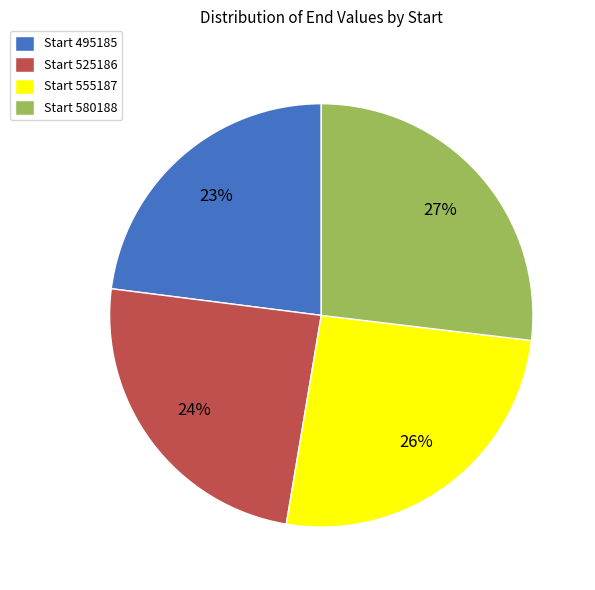

The Start 555187 slice represents 34% of the pie. True or false?

False